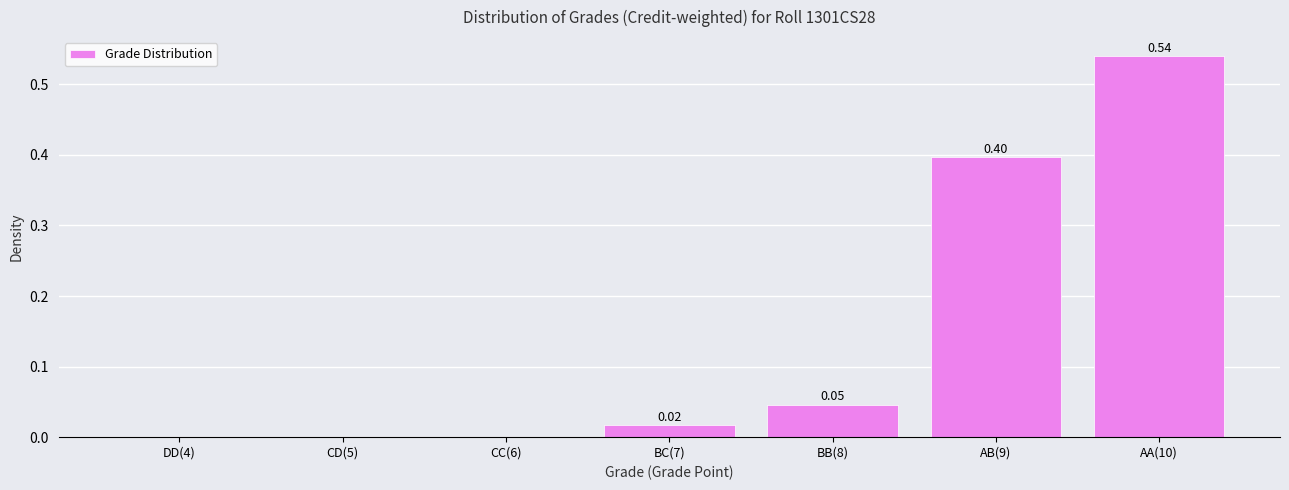

What is the sum of all values?

1.0